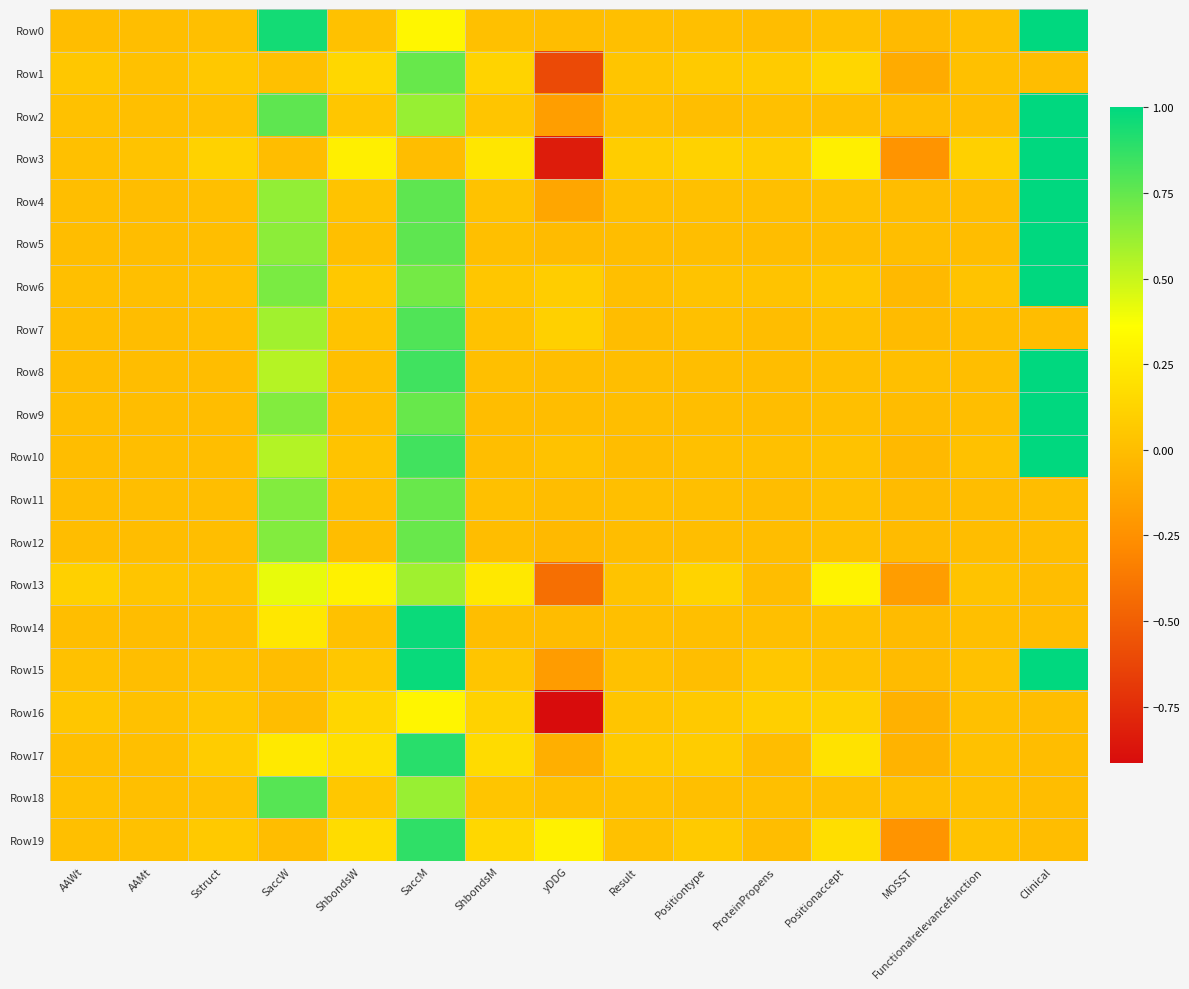

How many categories are shown in the chart?

15